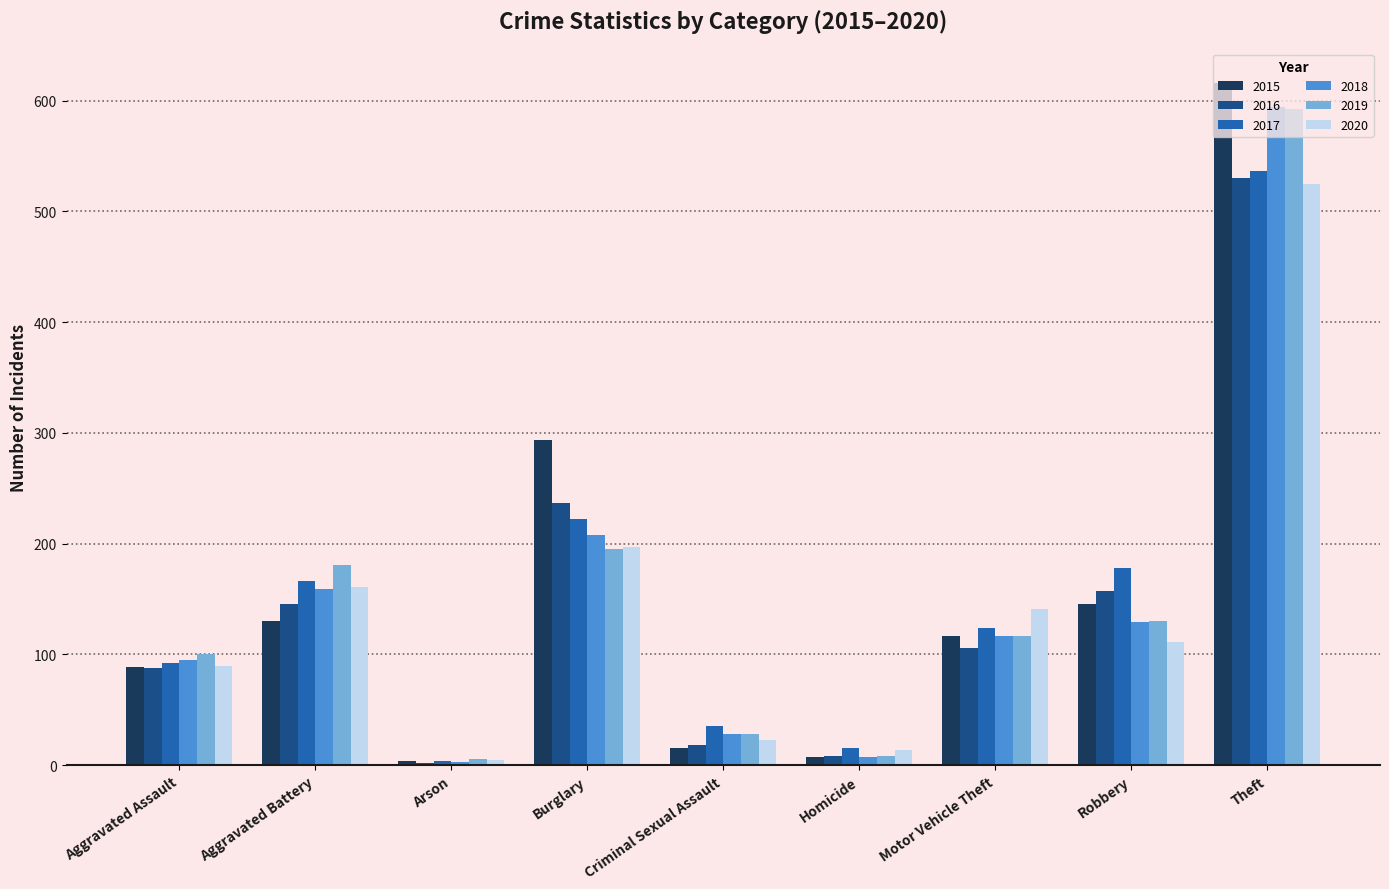

At which label does 2019 first exceed 117?

Aggravated Battery